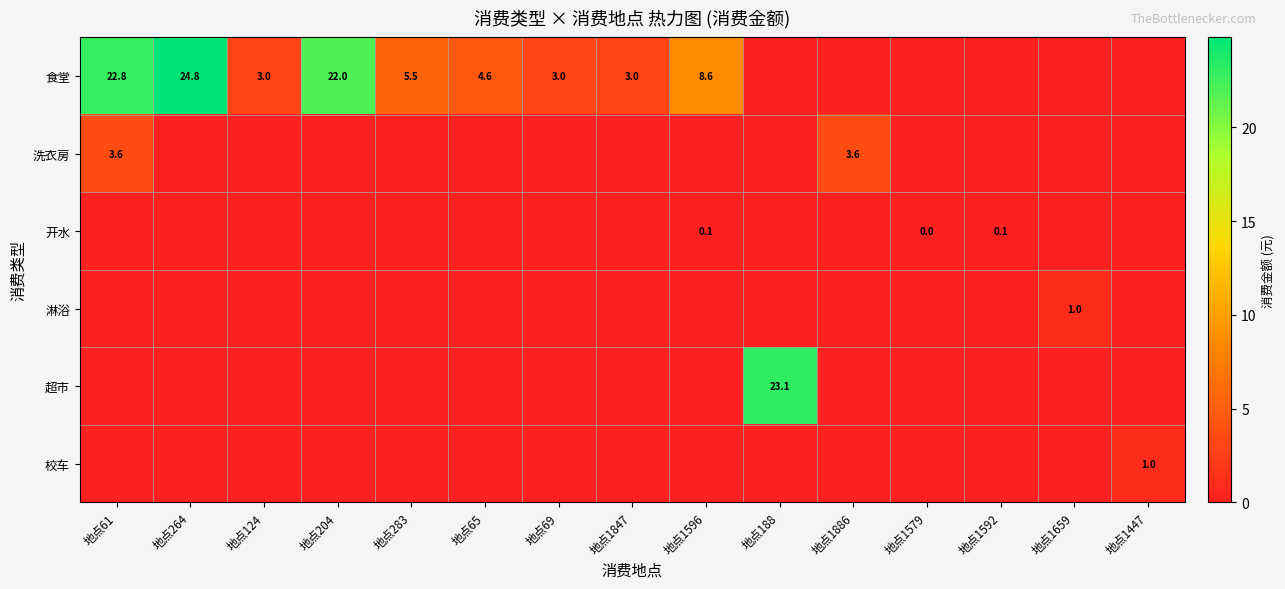

How many values in the 开水 series exceed 0?

3